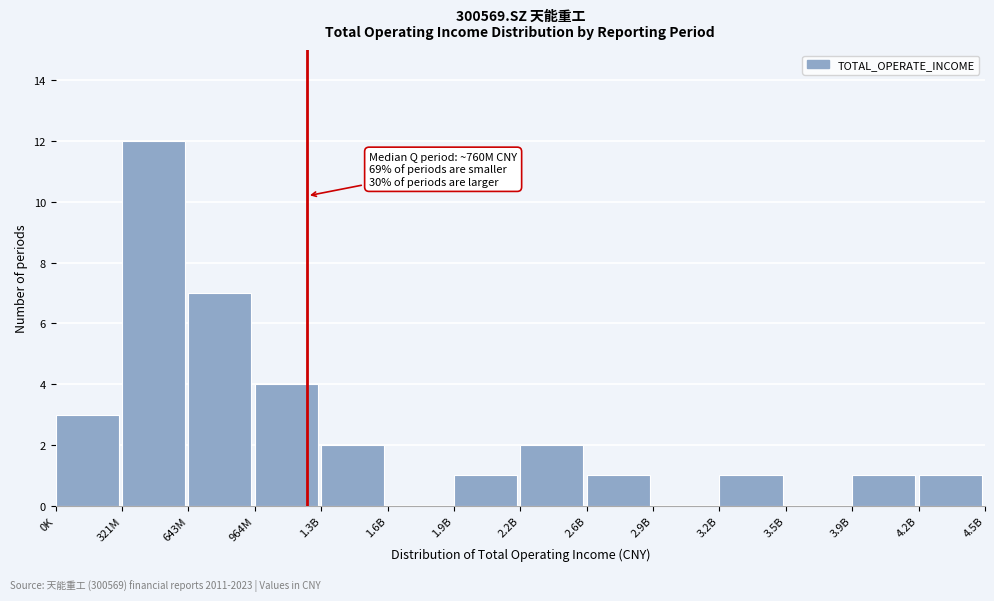

Reading left to right, extract all data points from this chart.

0K=3	321M=12	643M=7	964M=4	1.3B=2	1.6B=0	1.9B=1	2.2B=2	2.6B=1	2.9B=0	3.2B=1	3.5B=0	3.9B=1	4.2B=1